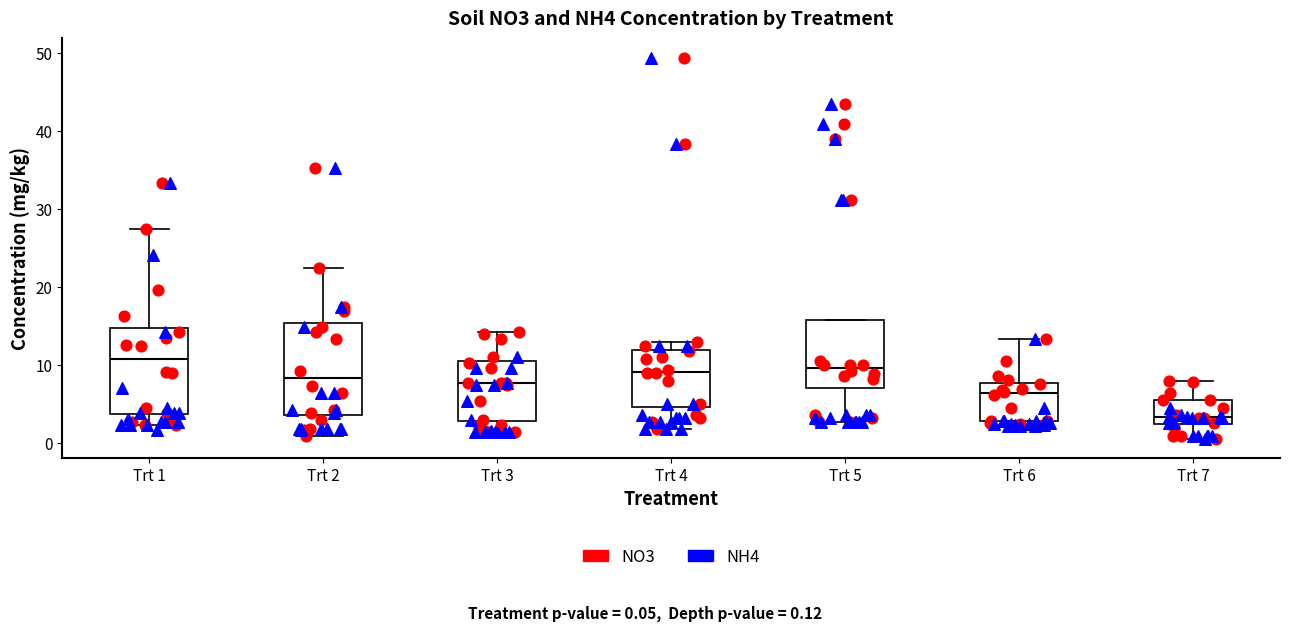

Where is the upper edge of the box for Trt 7 on the y-axis? The values are not printed on the chart, so give them approximately, as read against the axis.

6